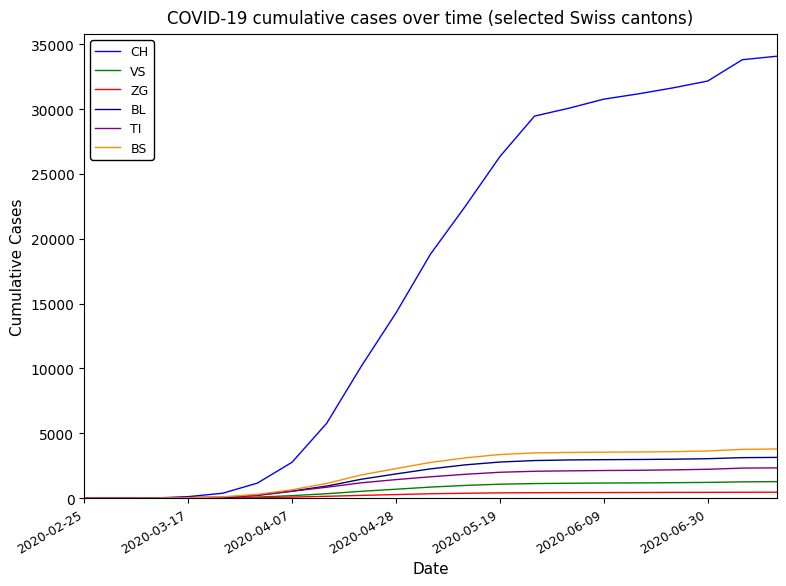

After their last crossing, which series has the higher values: BL or TI?

BL